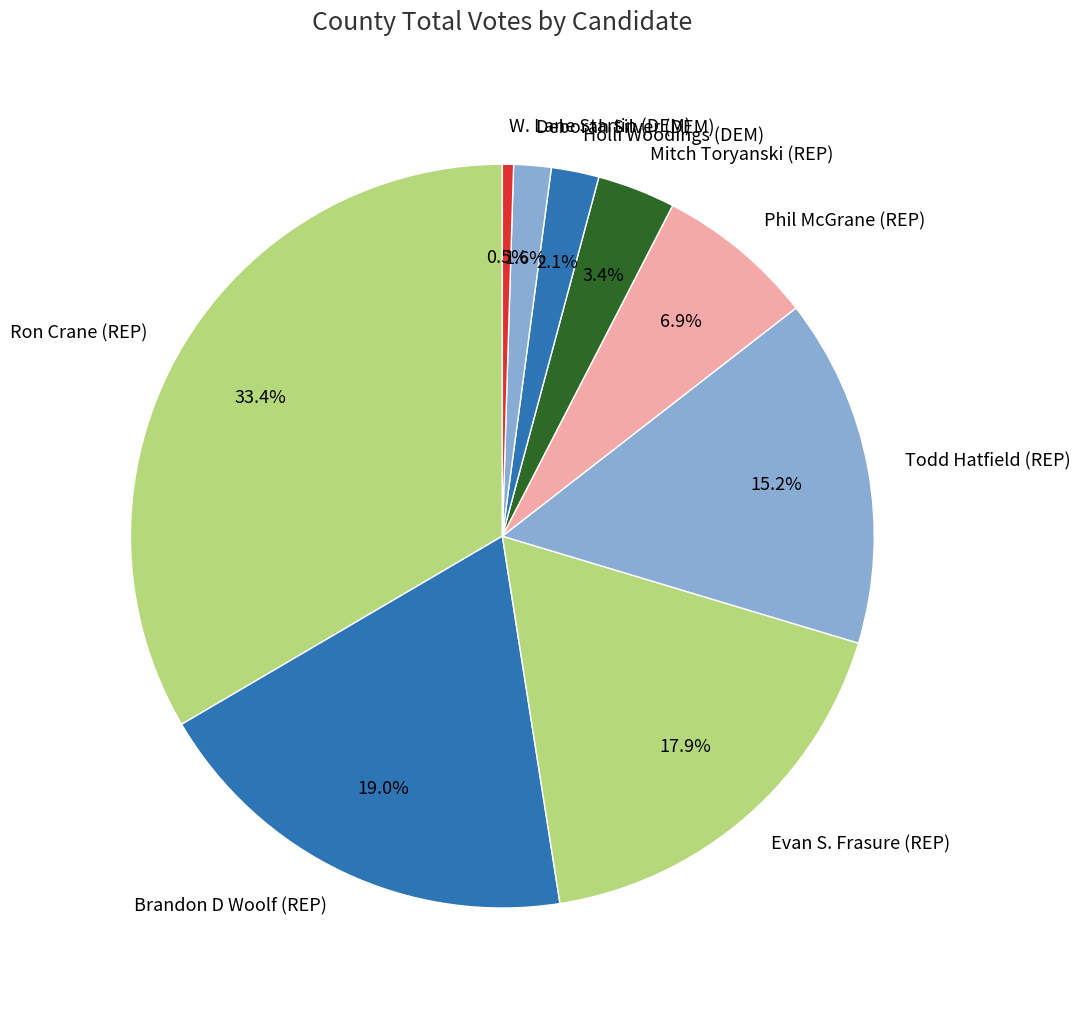

Which has a higher value, W. Lane Startin (DEM) or Brandon D Woolf (REP)?

Brandon D Woolf (REP)